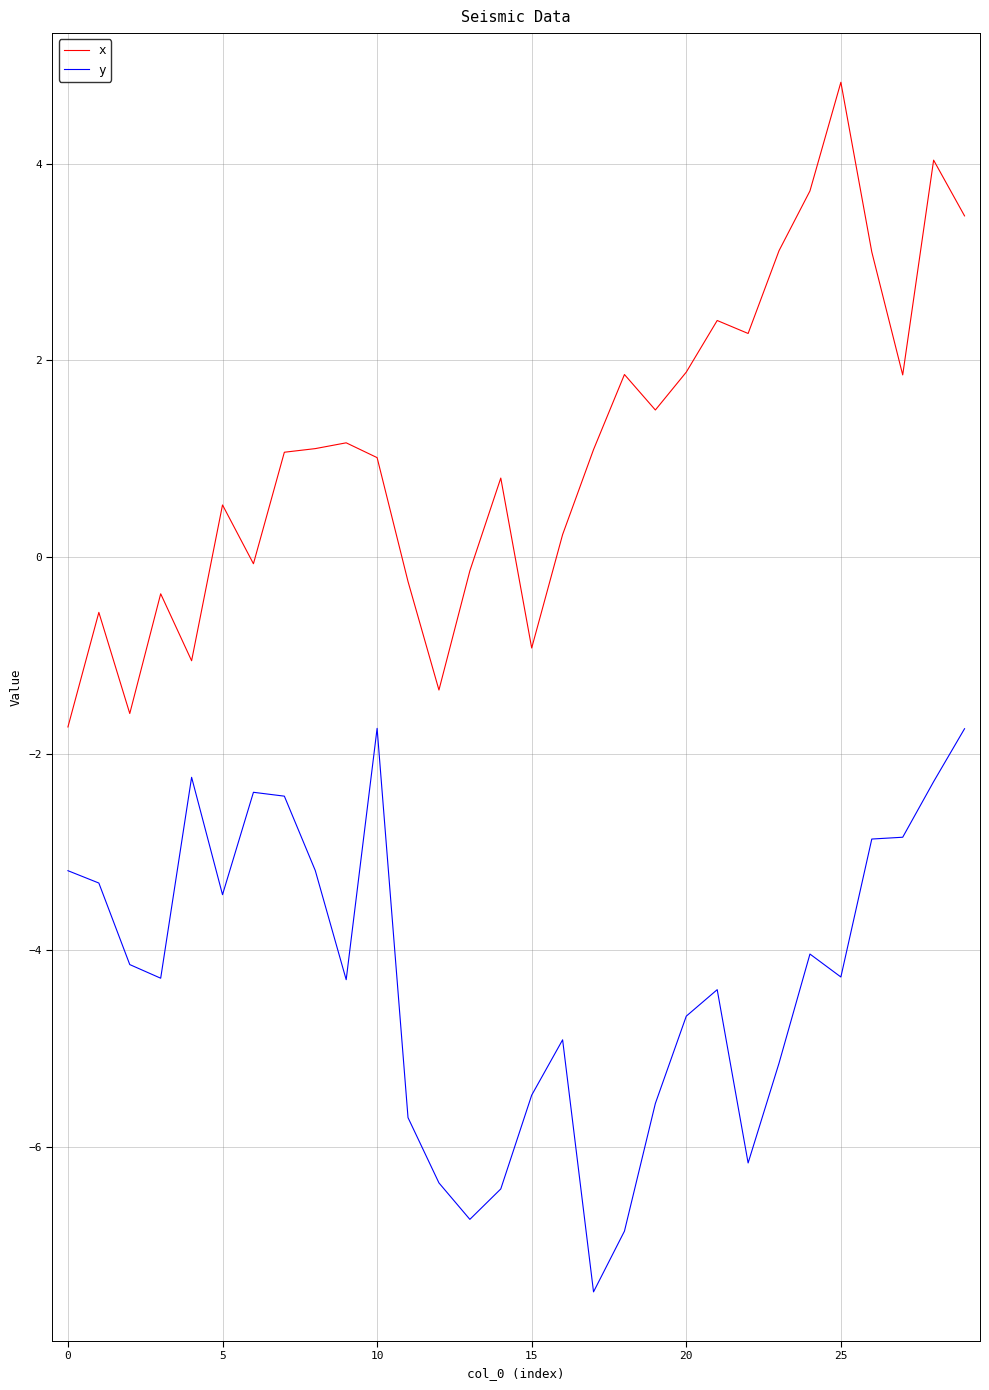

List the series in order of their overall mean, highest first.

x, y